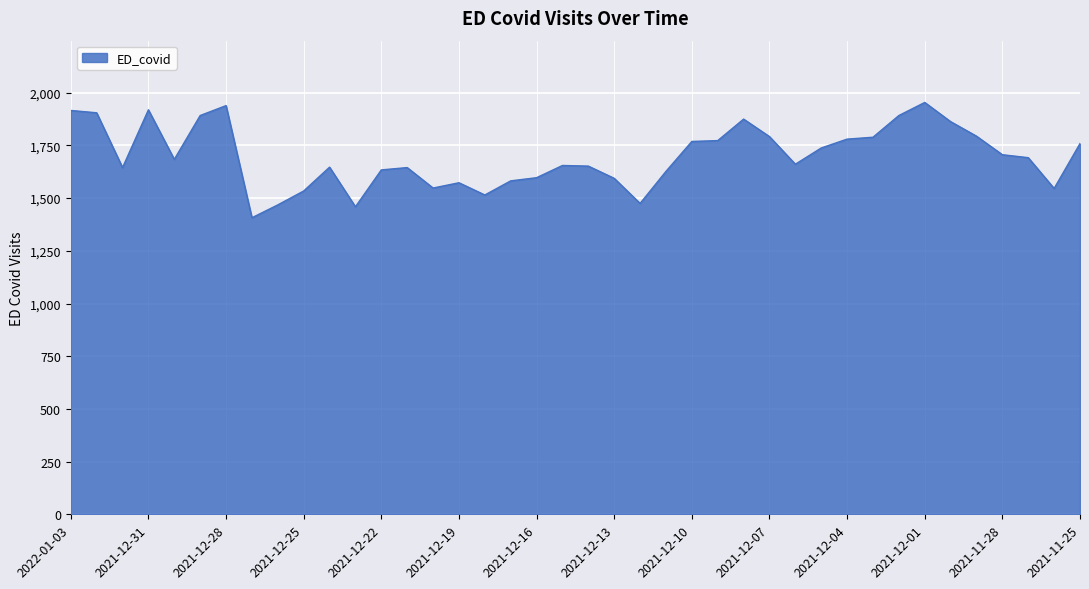

Count the number of data series in this chart.

1